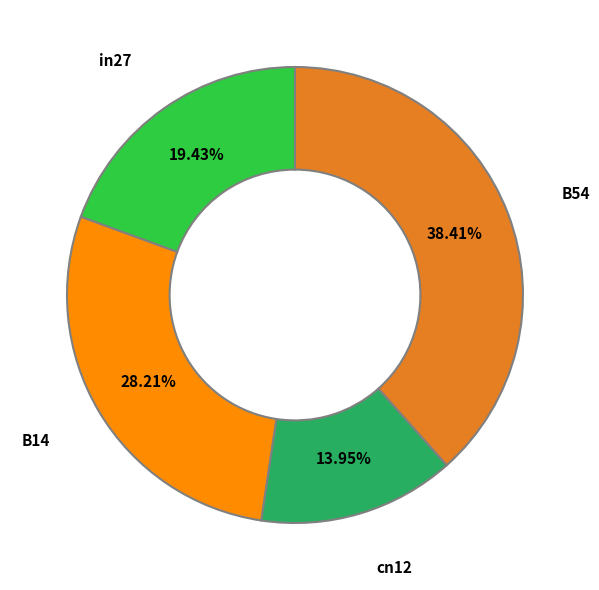

Is there any slice that represents more than half of the pie?

No